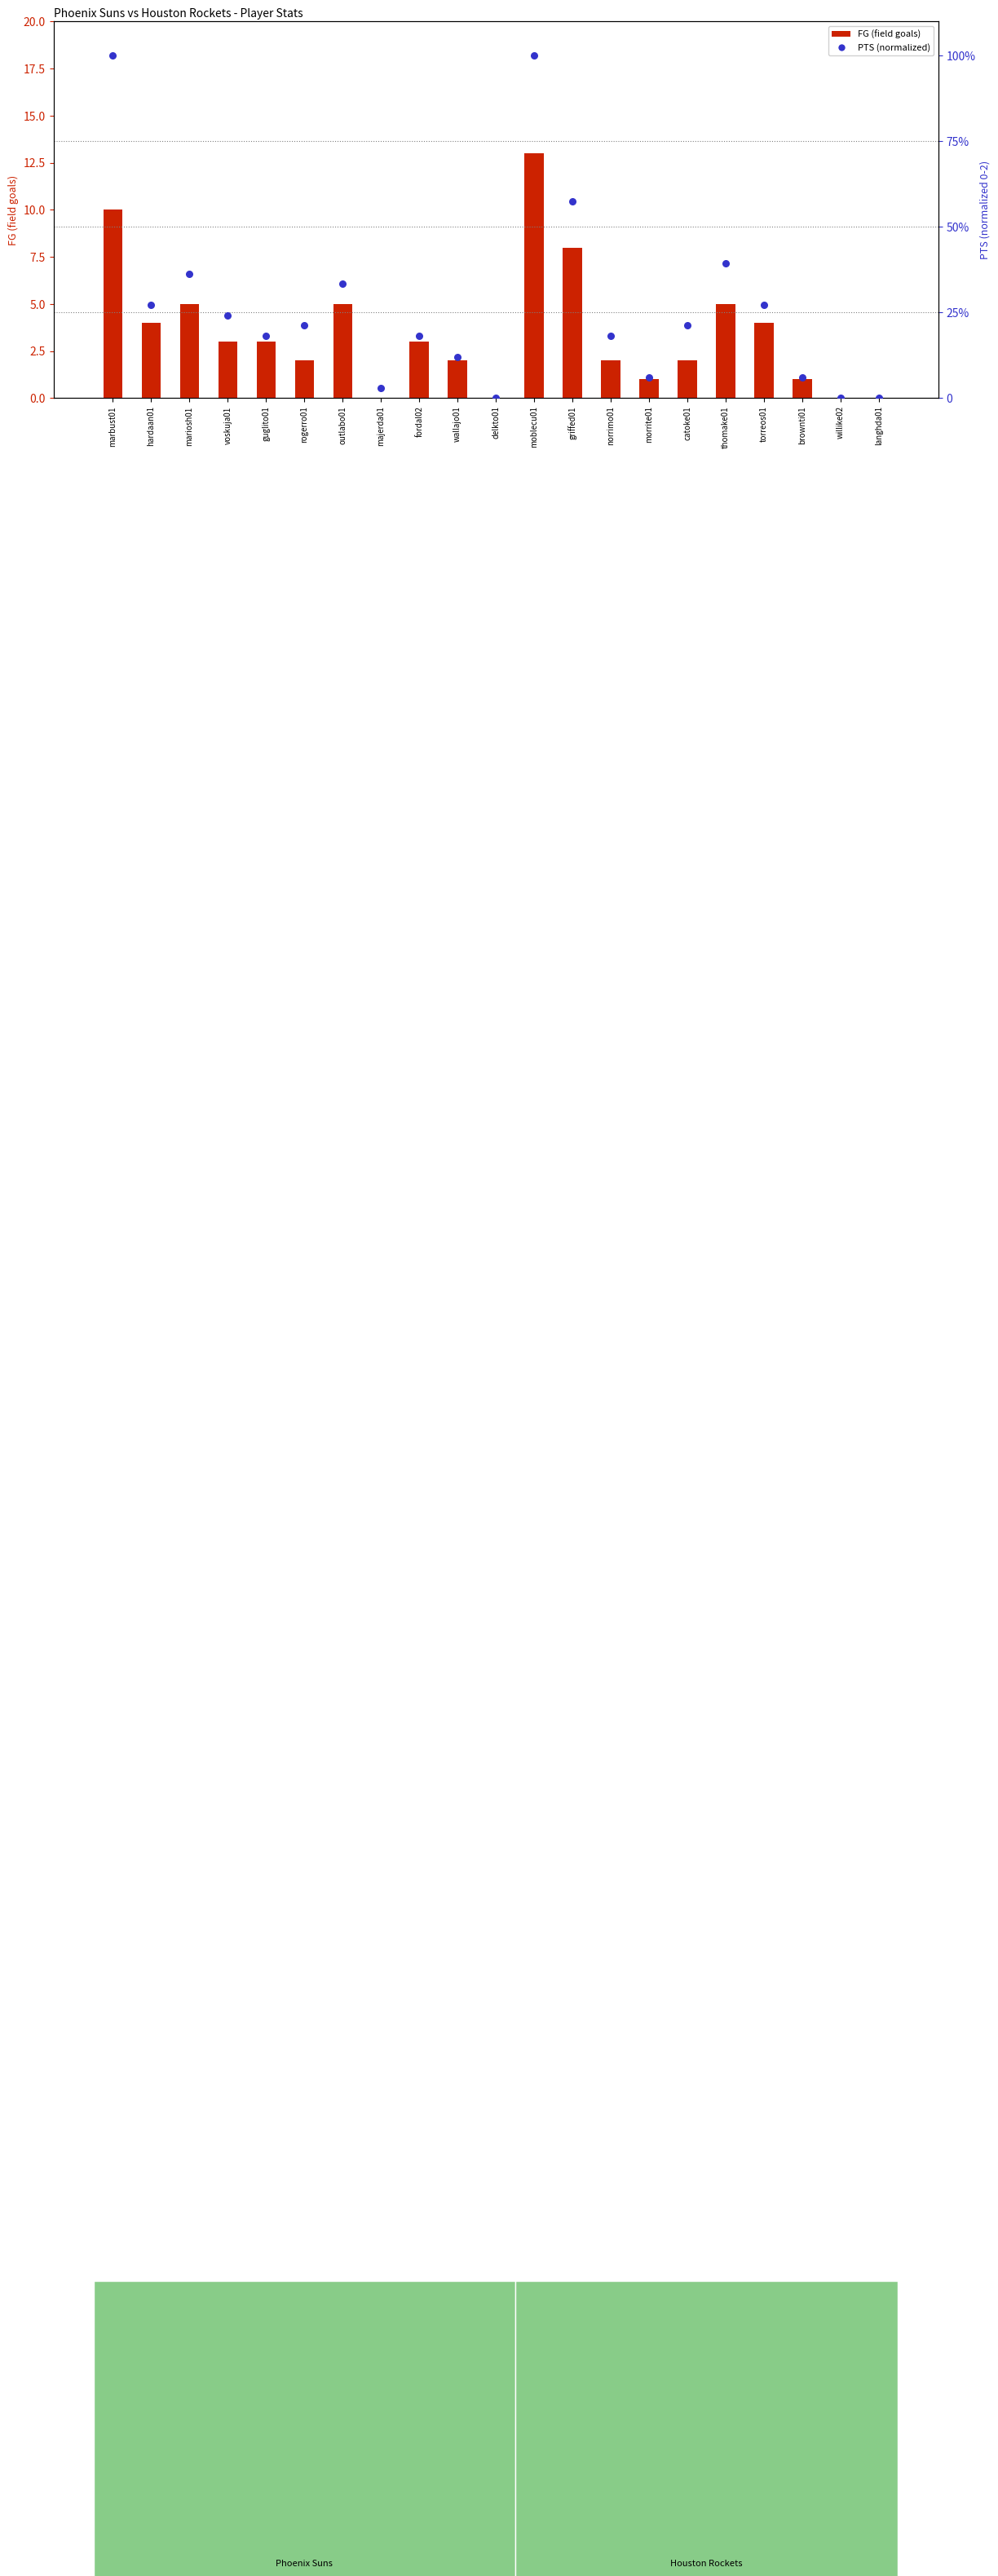

What are all the series names shown in the legend?

FG (field goals), PTS (normalized)